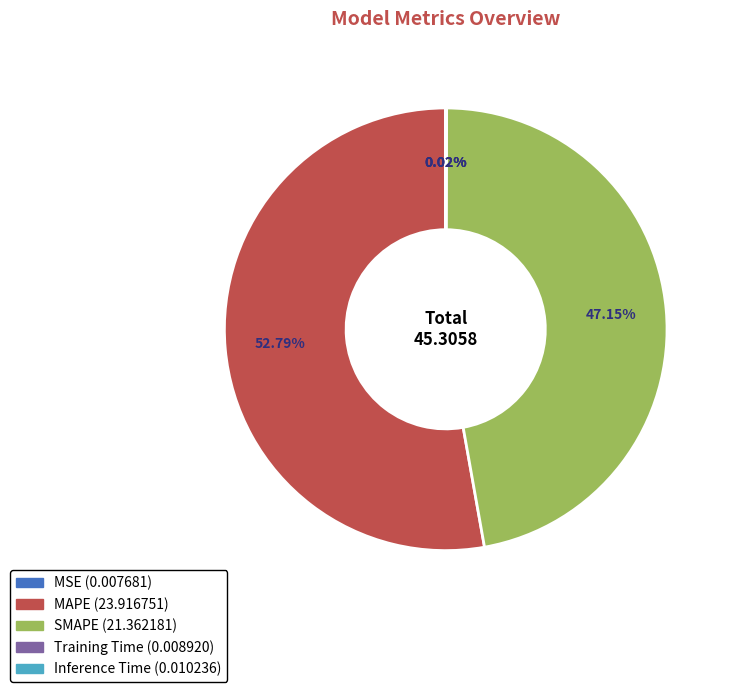

Combined, do SMAPE and MAPE account for over 50%?

Yes